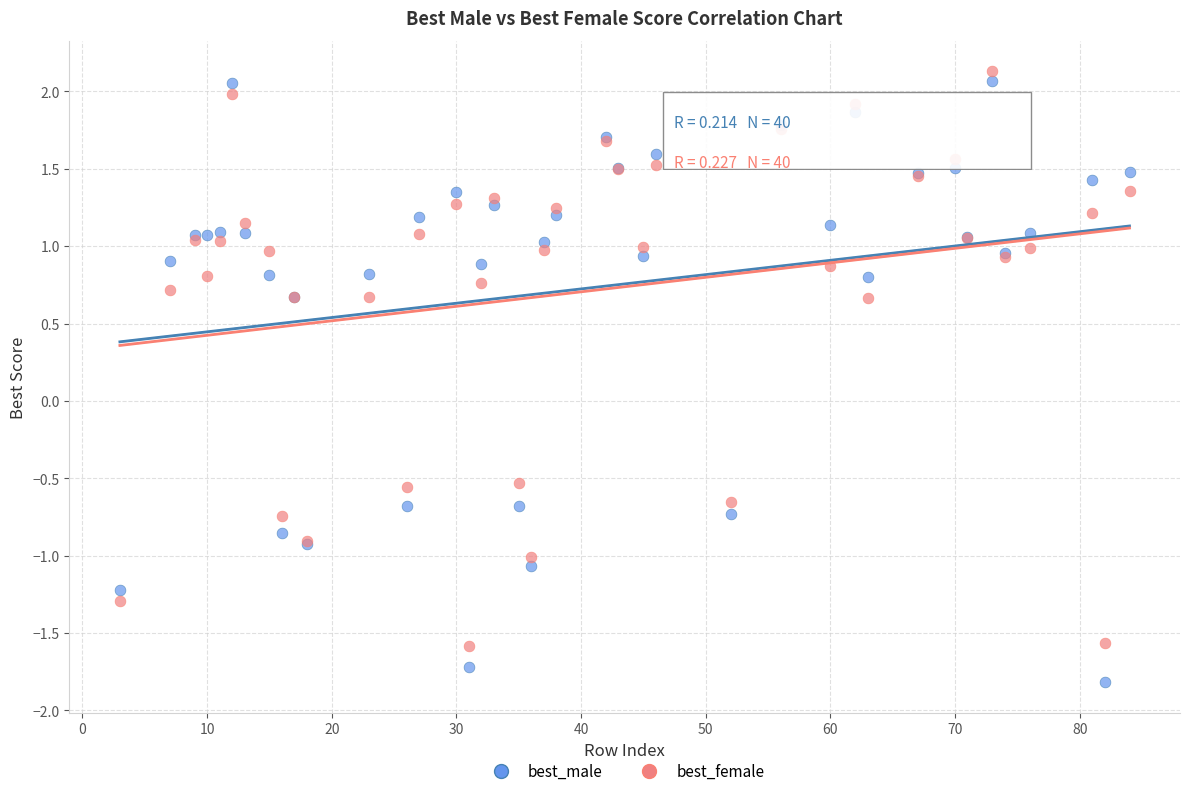

Which series reaches the minimum Y coordinate?

best_male